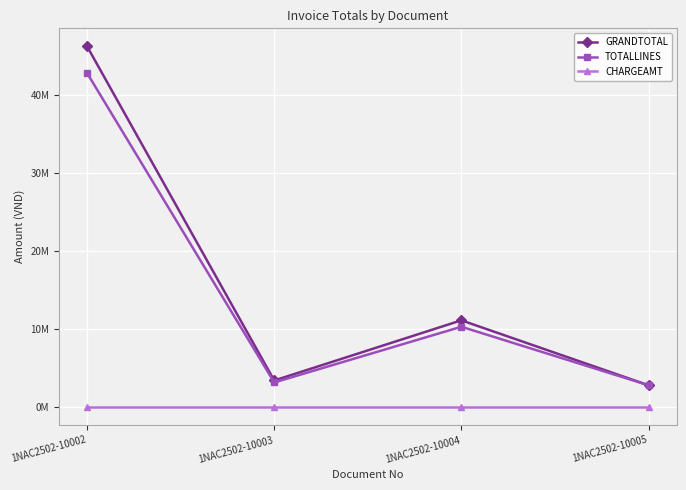

What are all the series names shown in the legend?

GRANDTOTAL, TOTALLINES, CHARGEAMT